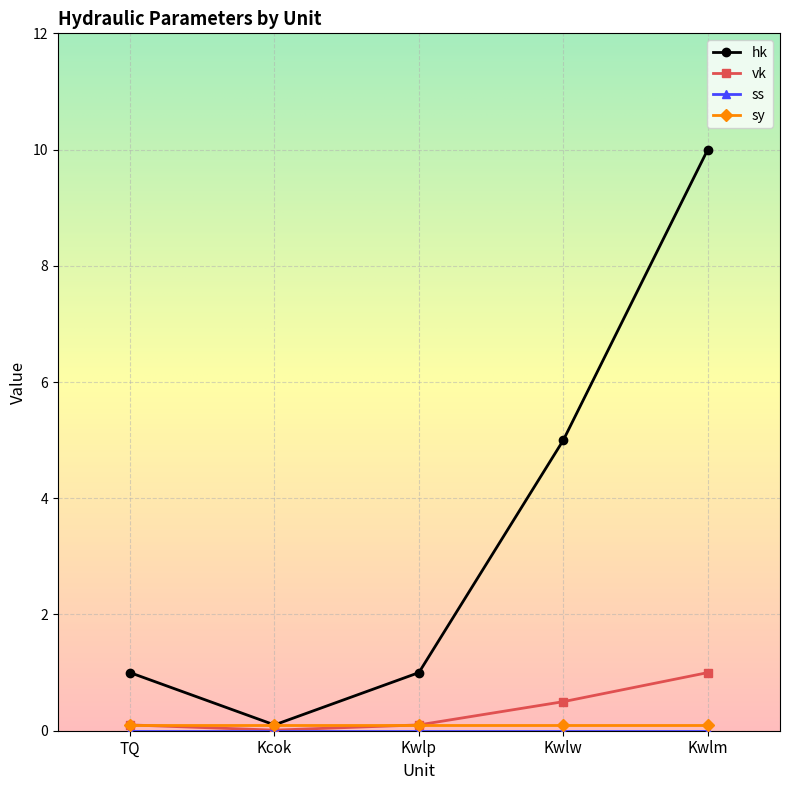

True or false: hk has more than 2 points higher than both neighbors.

False